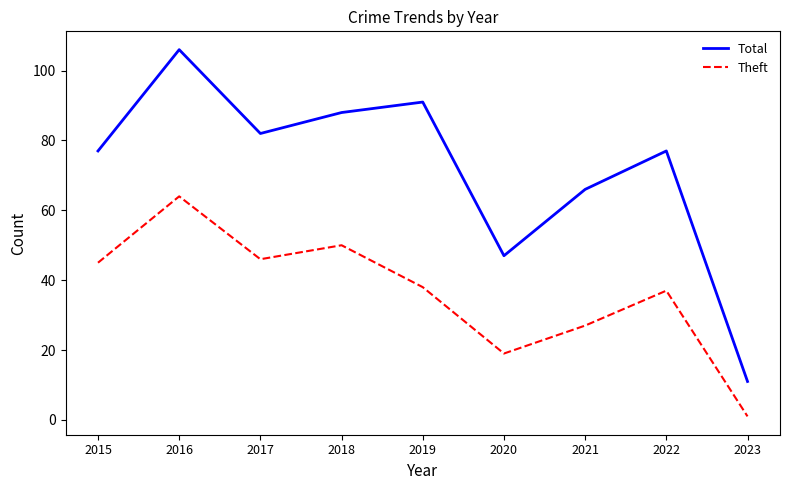

Where is the first local maximum for Theft?

2016